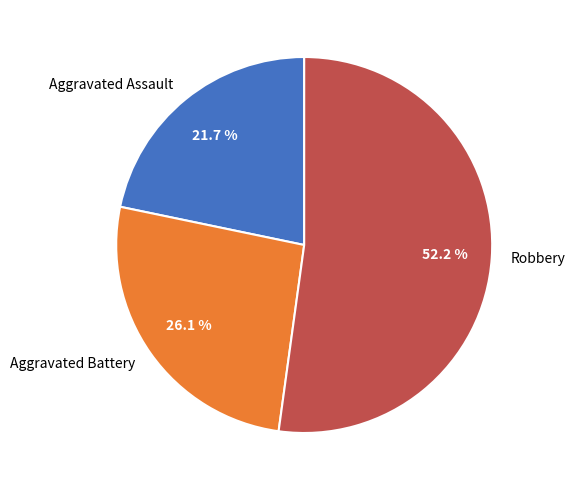

What percentage is the Robbery slice, to the nearest percent?

52%